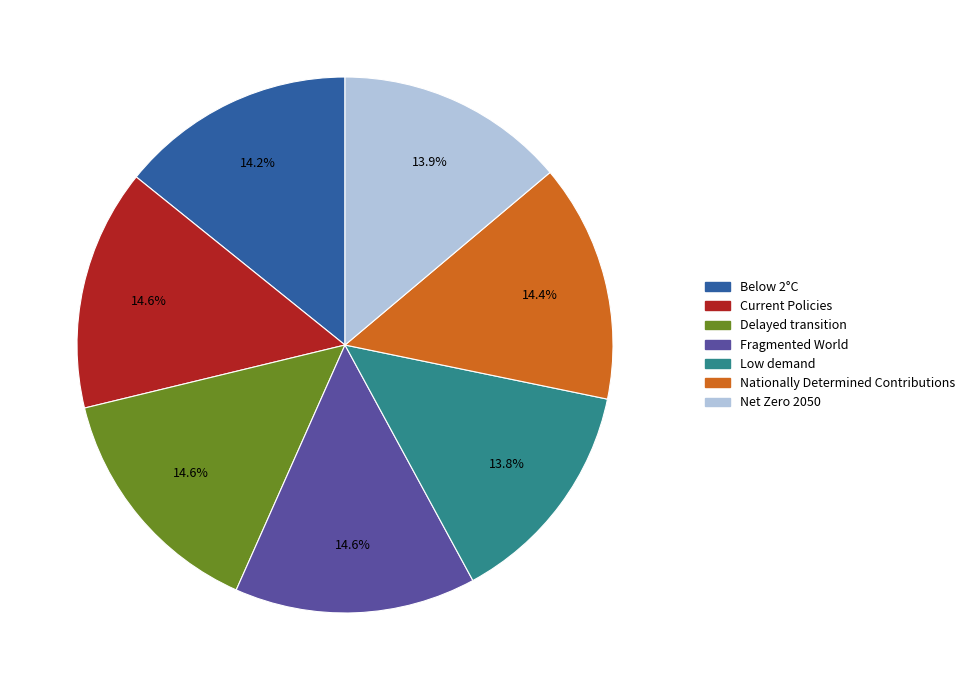

True or false: Fragmented World accounts for 15% of the total.

True